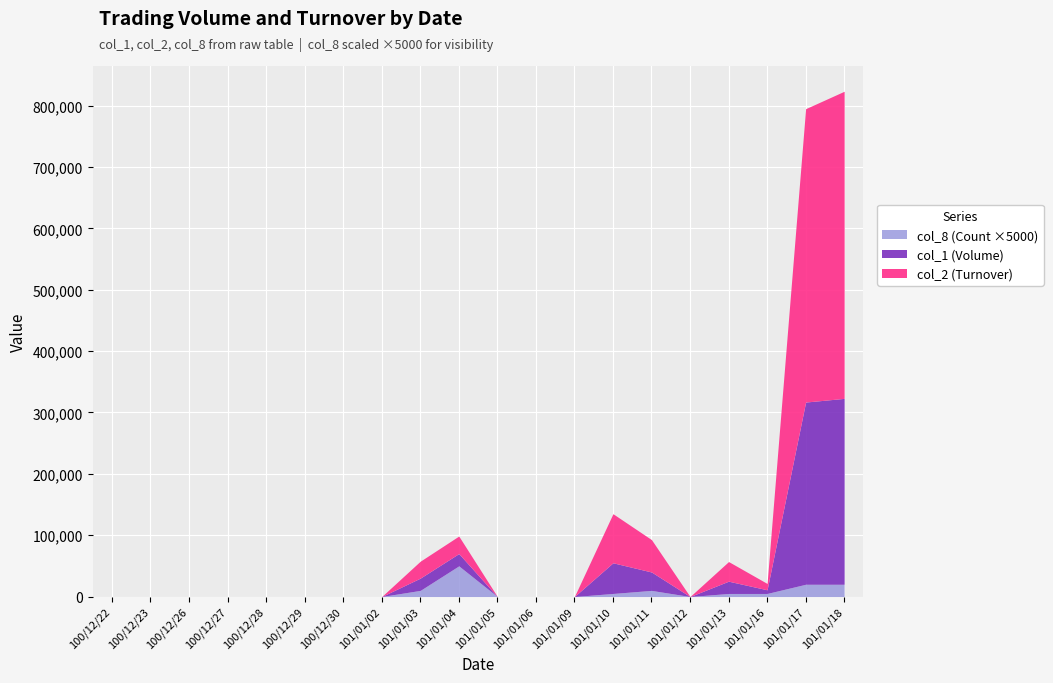

True or false: col_1 (Volume) and col_2 (Turnover) intersect in this chart.

False